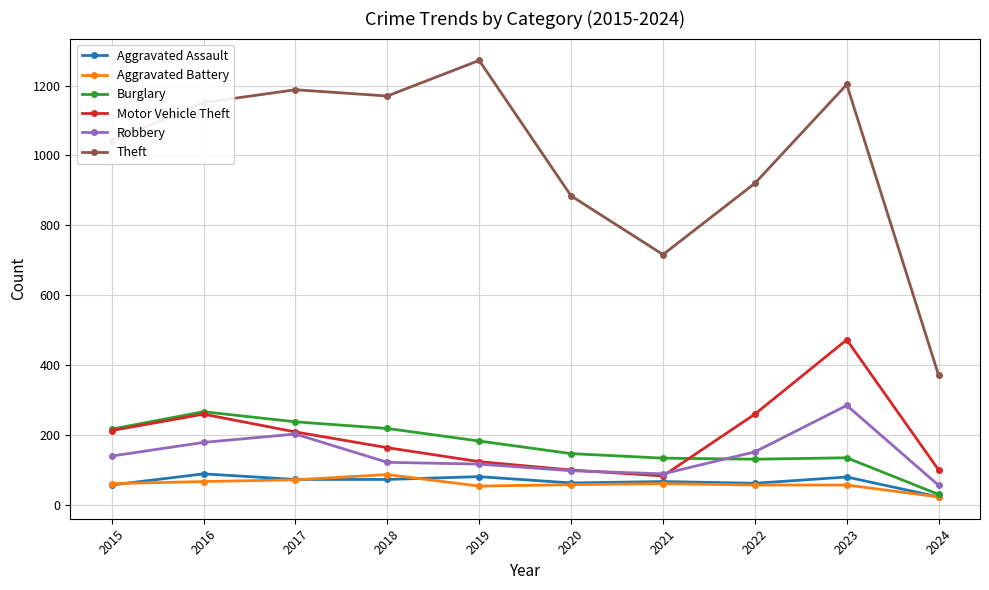

At which label does Burglary first exceed 182?

2015